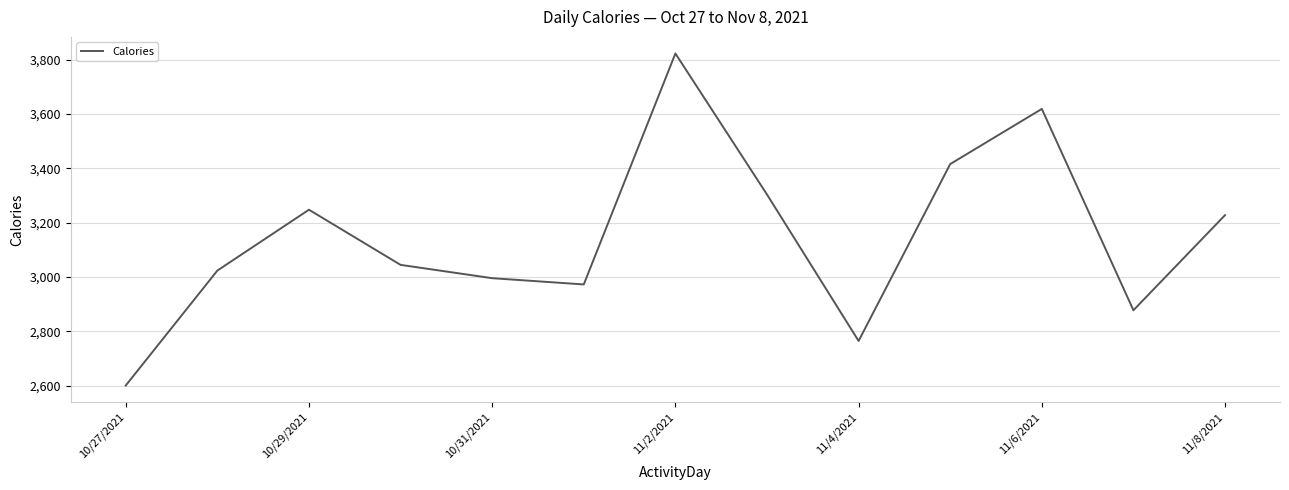

What is the difference between the maximum and minimum values?

1222